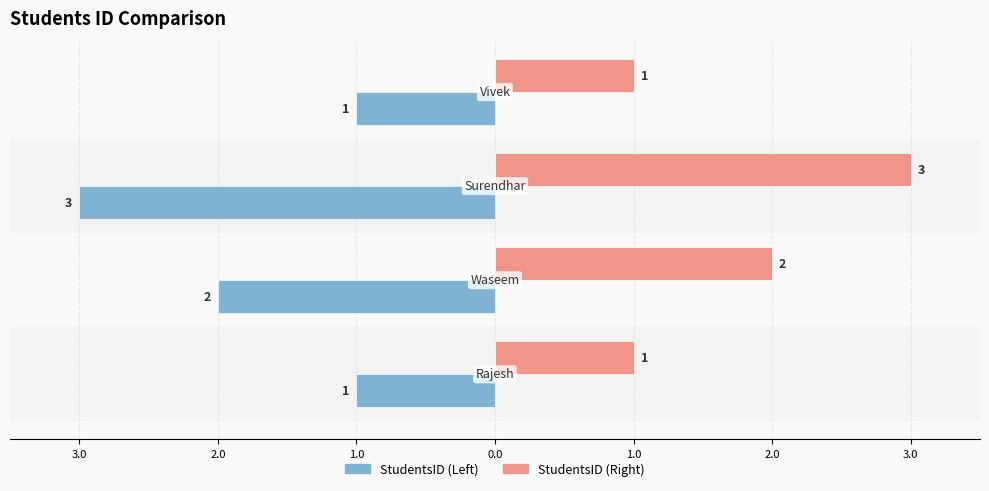

What are all the series names shown in the legend?

StudentsID (Left), StudentsID (Right)